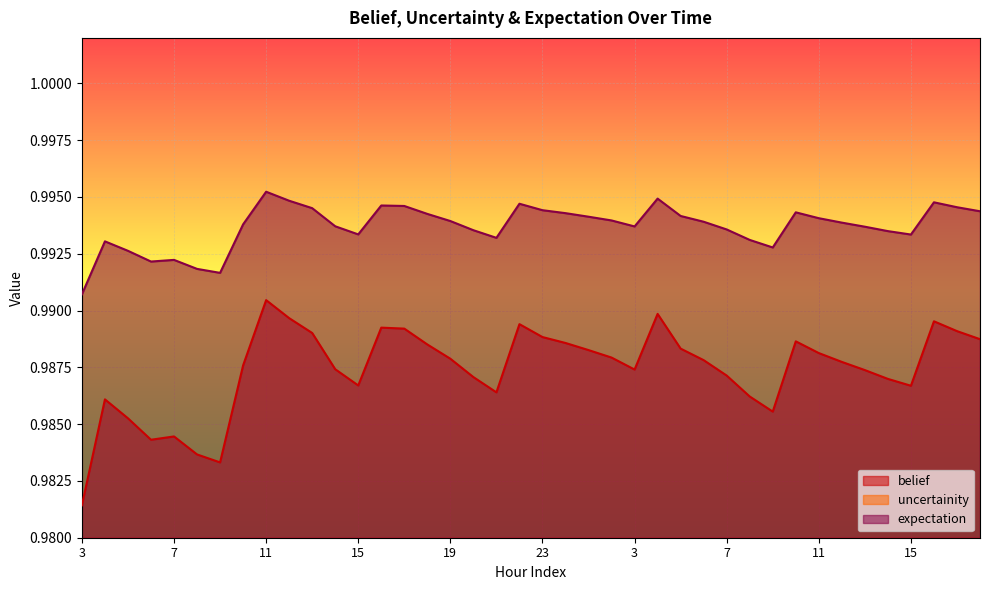

At which label does expectation reach its minimum?

3